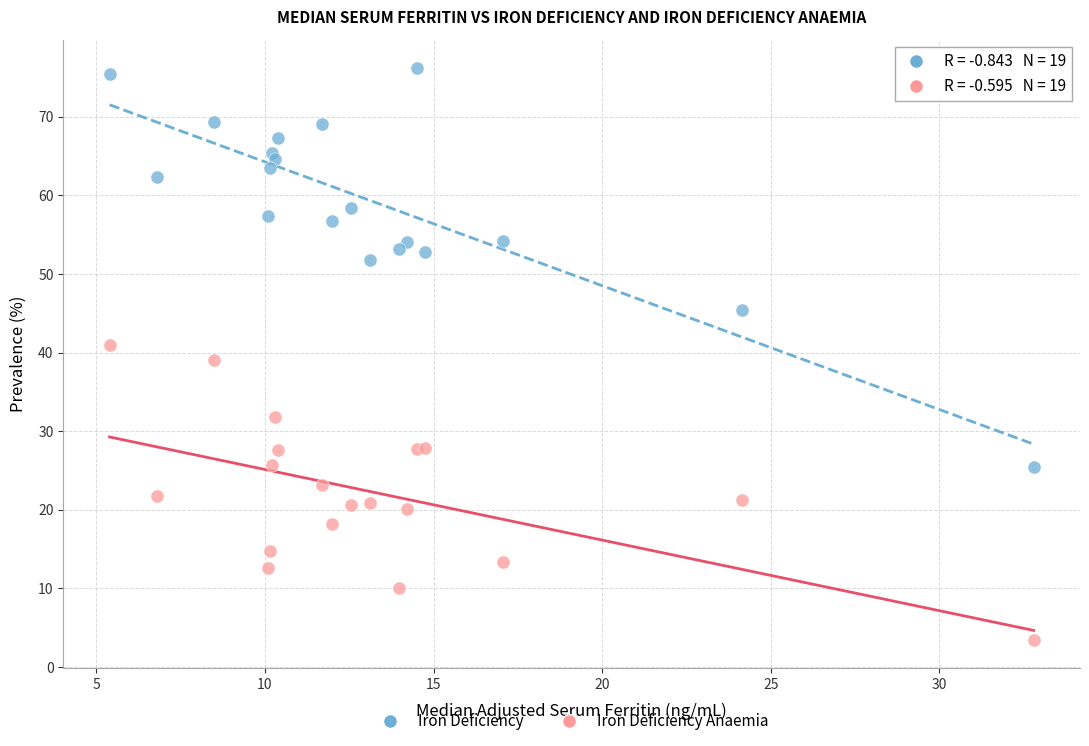

Which series contains the lowest Y value?

Iron Deficiency Anaemia